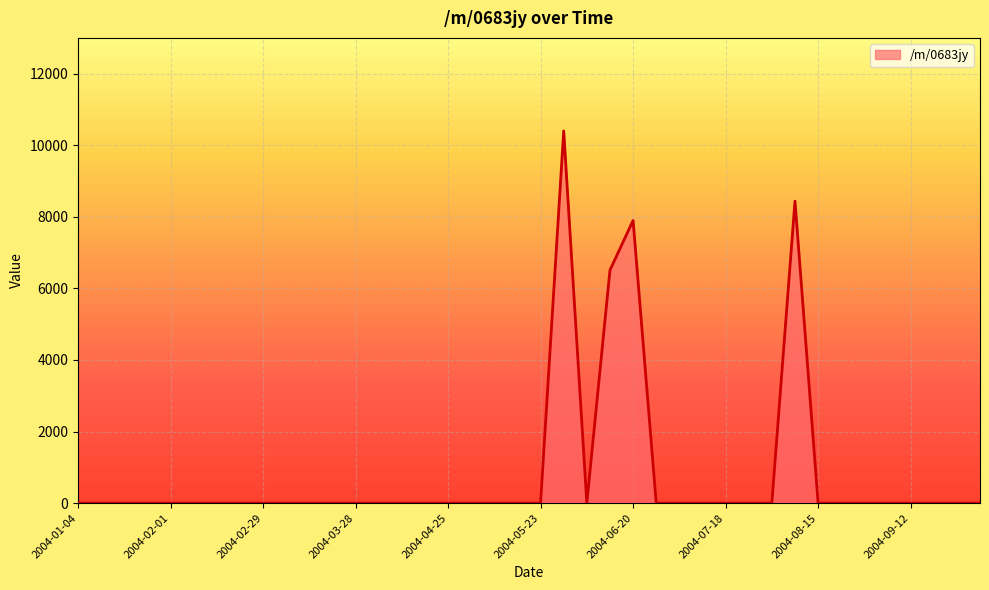

What is the difference between the maximum and minimum values?

10403.3